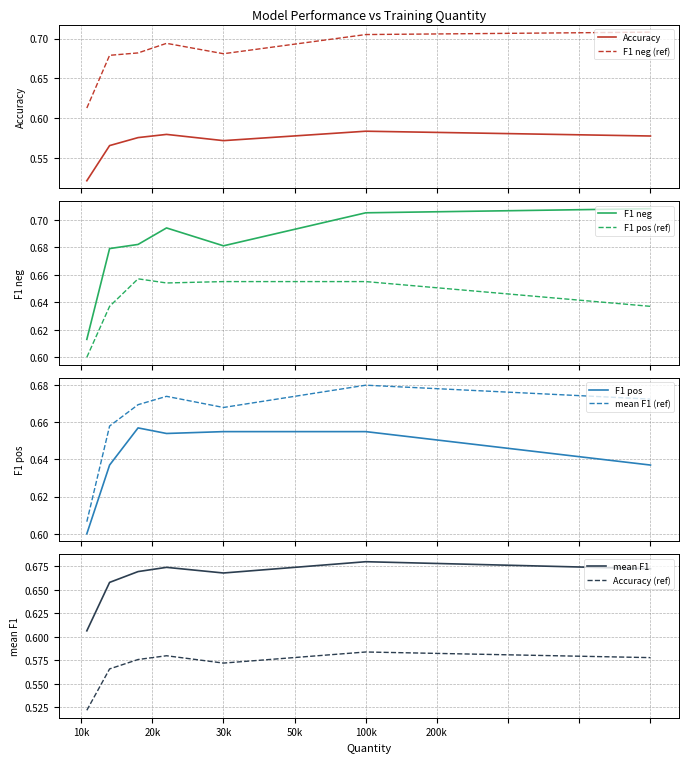

What is the minimum value shown in the chart?

0.5